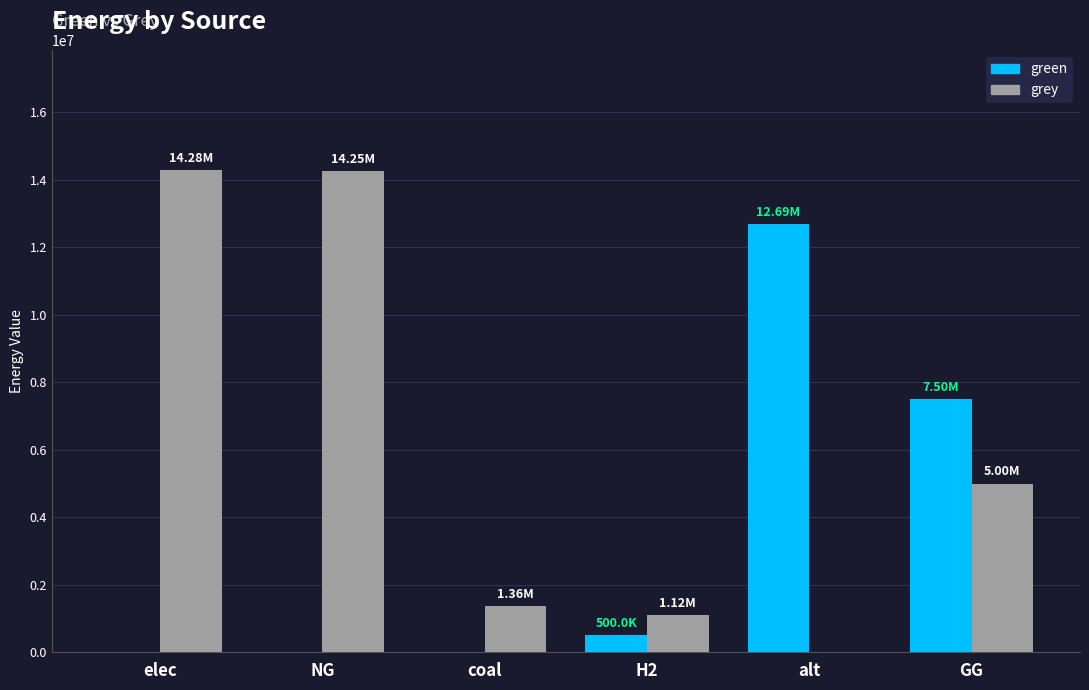

What is the total value across all series at GG?

12500000.0